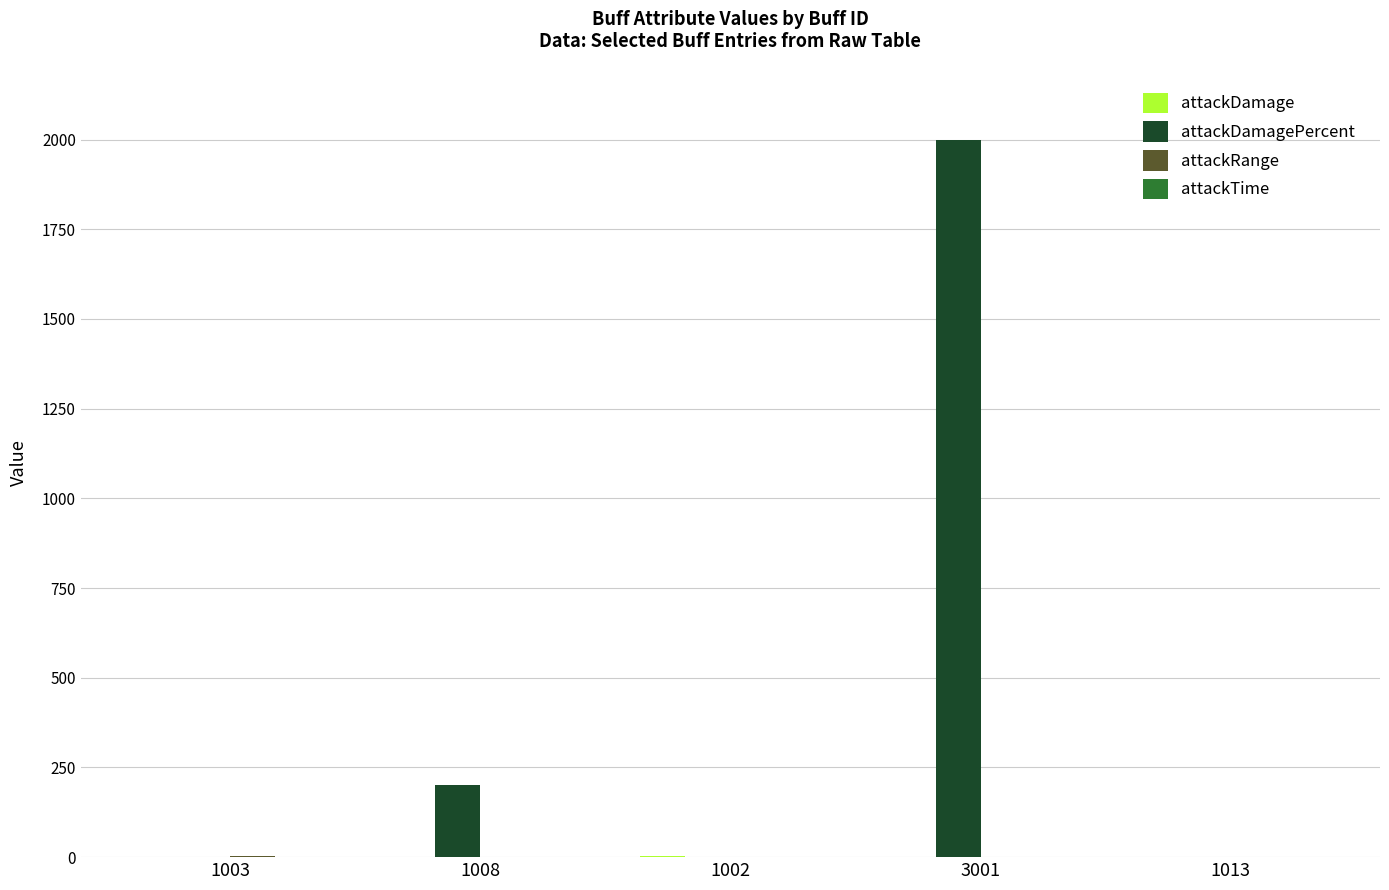

How many distinct data groups are displayed?

4